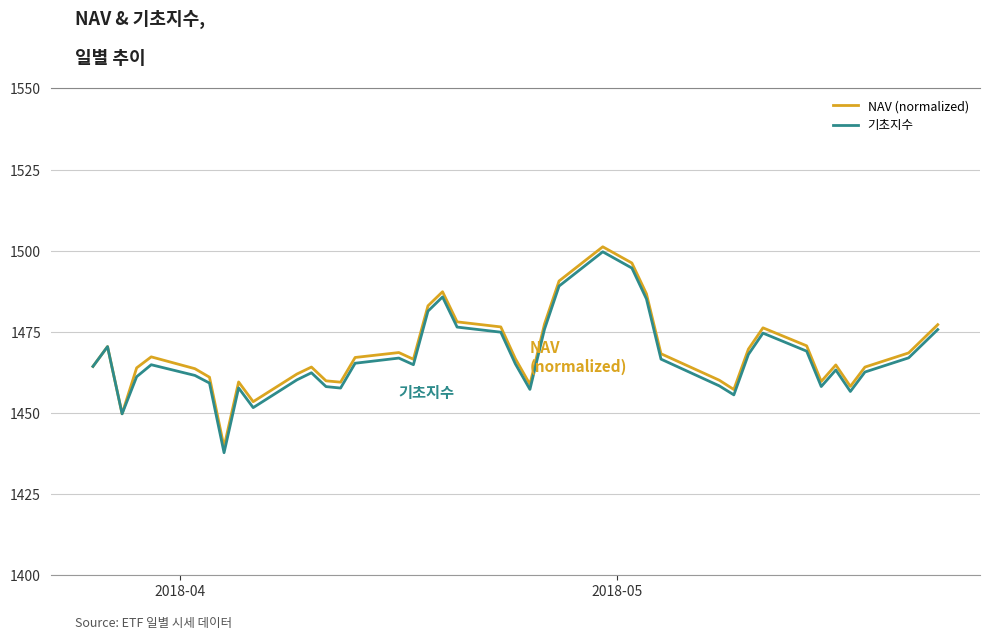

Which series has the largest range (max minus min)?

기초지수